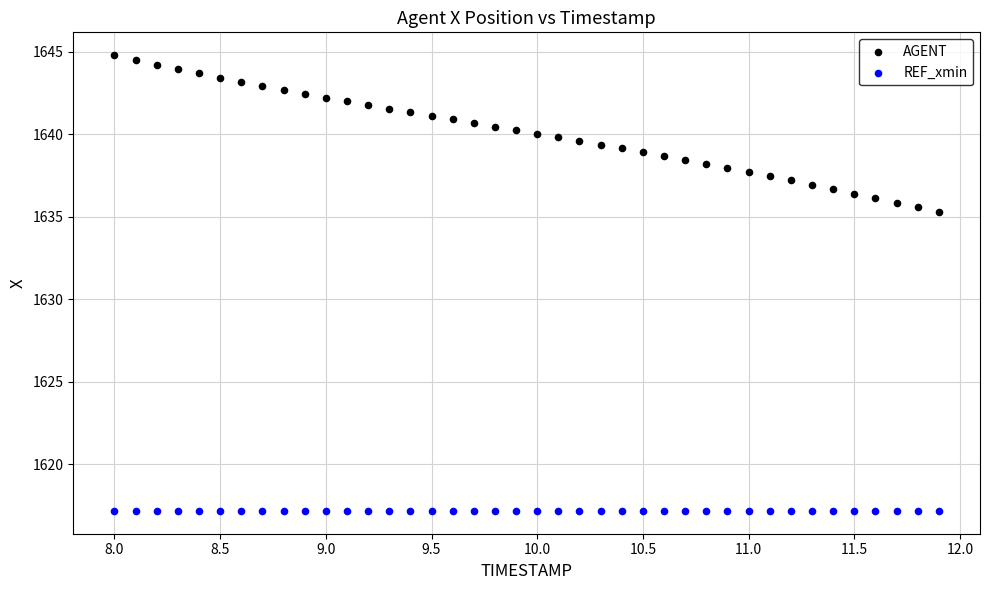

Which series reaches the maximum Y coordinate?

AGENT